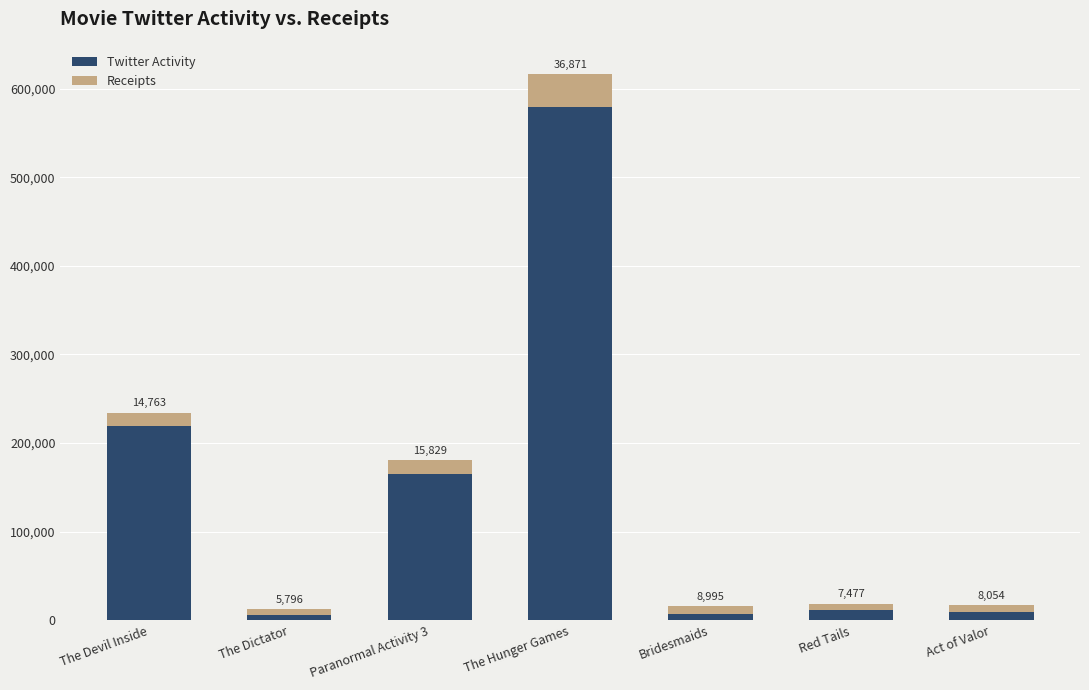

What is the total value across all series at Red Tails?

18581